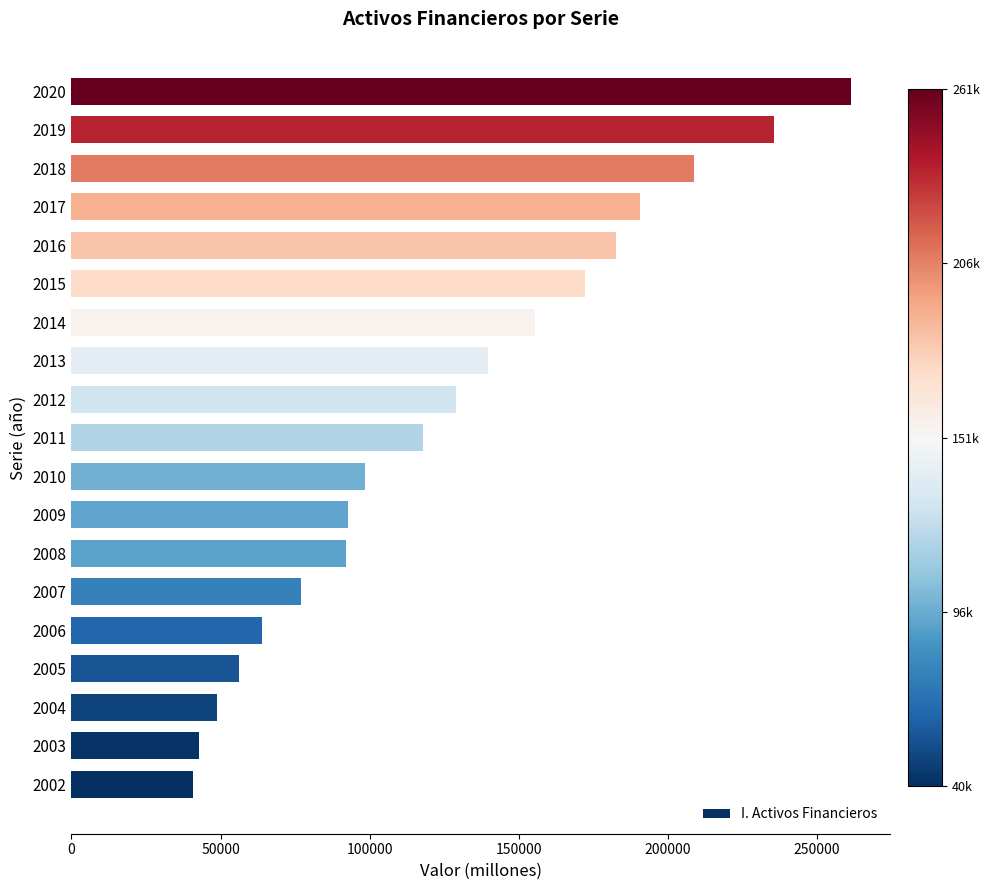

What is the minimum value shown in the chart?

40922